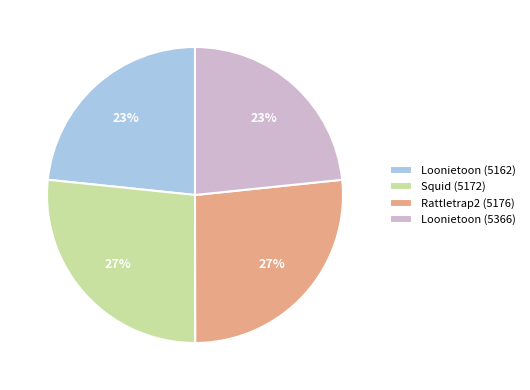

How many slices are in this pie chart?

4